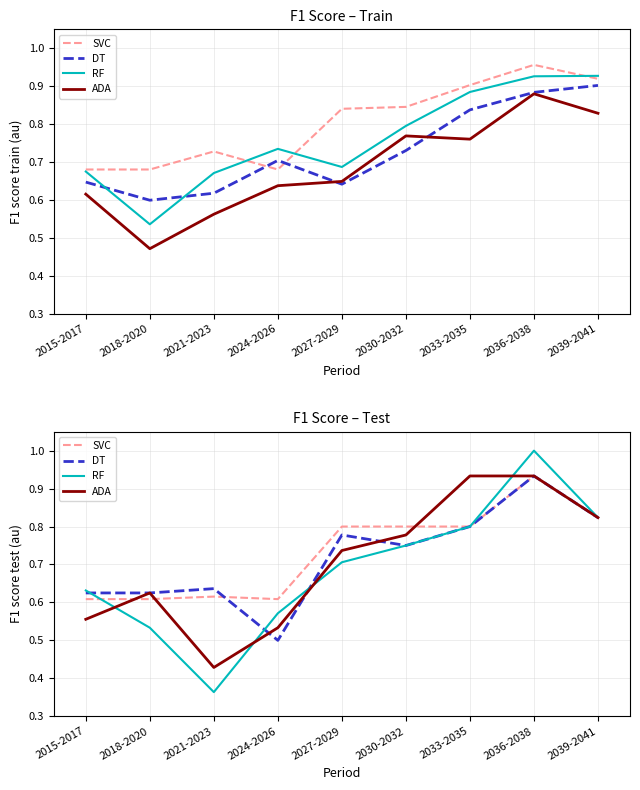

How many series are shown in this chart?

4